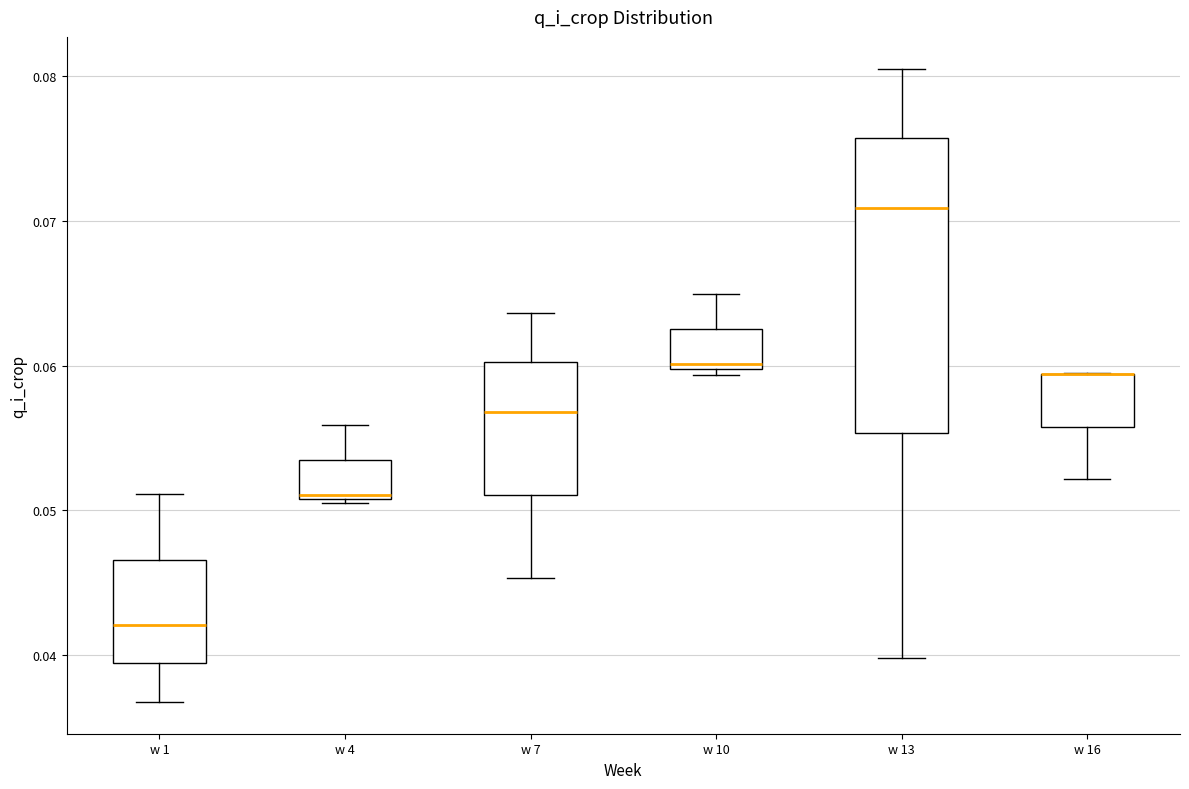

Where is the lower edge of the box for w 7 on the y-axis? The values are not printed on the chart, so give them approximately, as read against the axis.

0.051